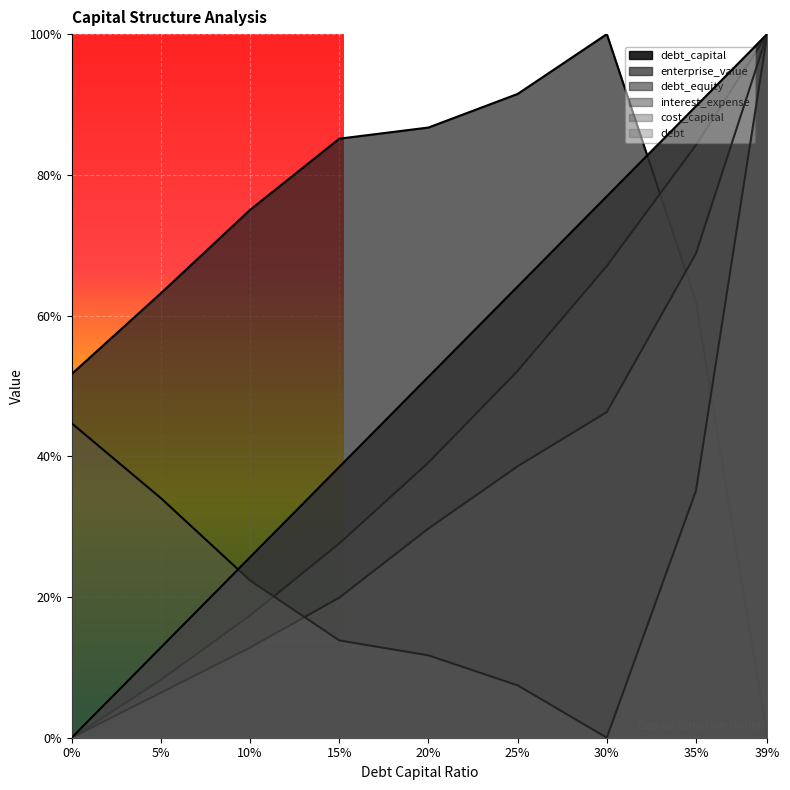

Where do debt_equity and cost_capital first cross each other?

10% and 15%